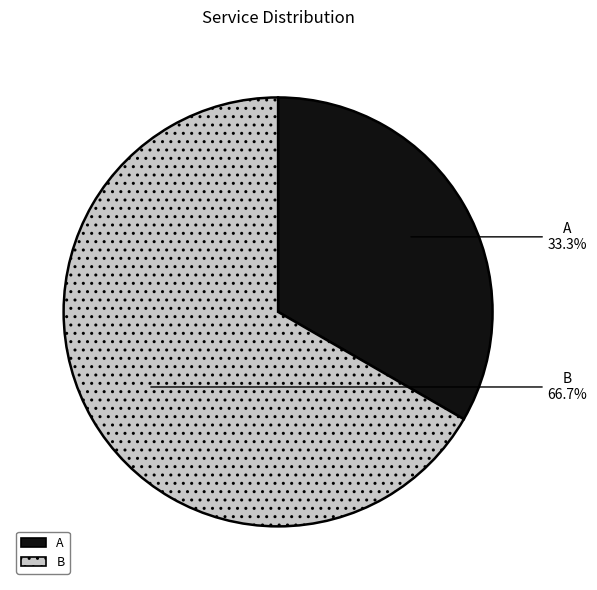

To the nearest percent, what is the difference between the A and B slice percentages?

33%